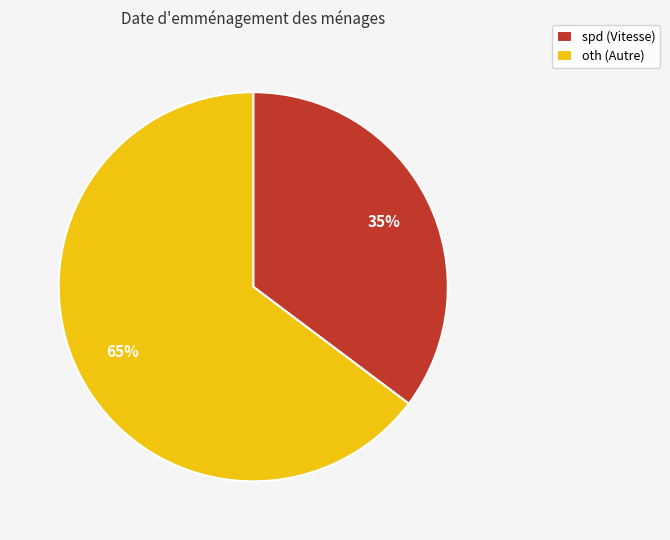

Is it true that oth (Autre) is 57% of the pie?

False